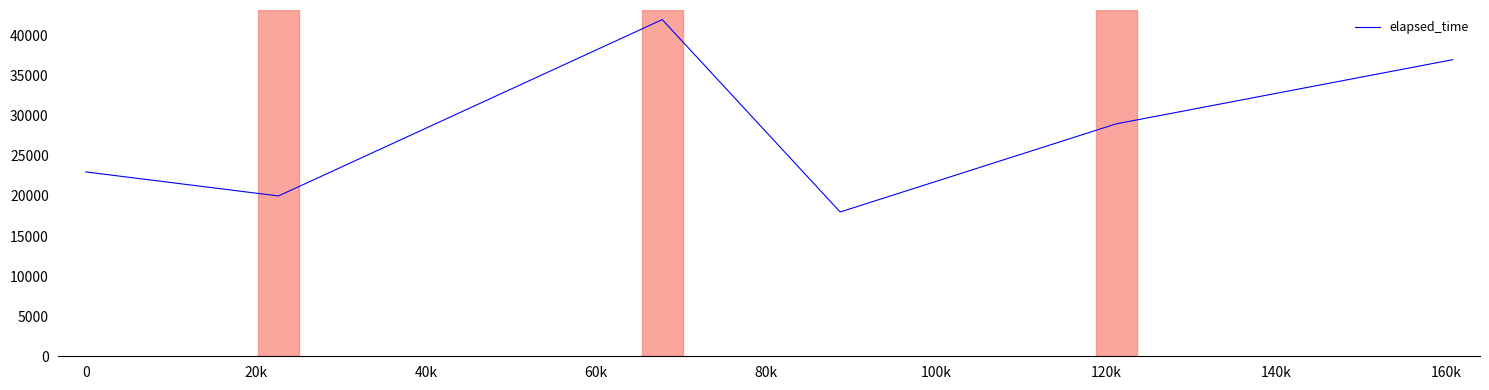

What is the greatest value displayed?

42000